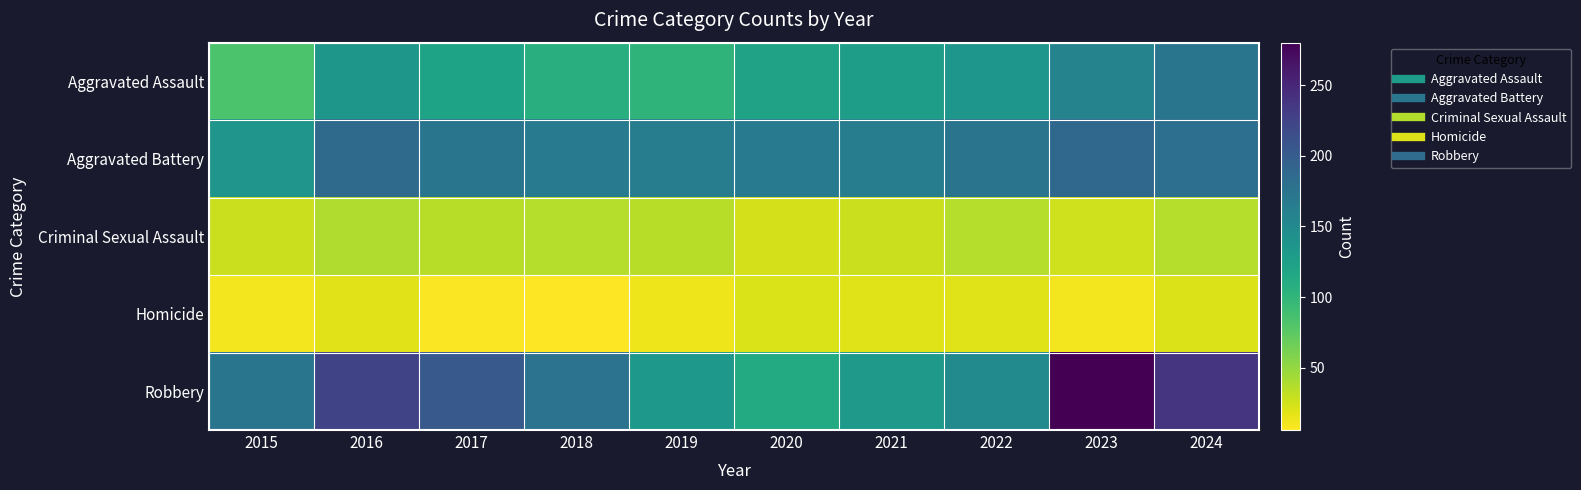

Count the number of data series in this chart.

5